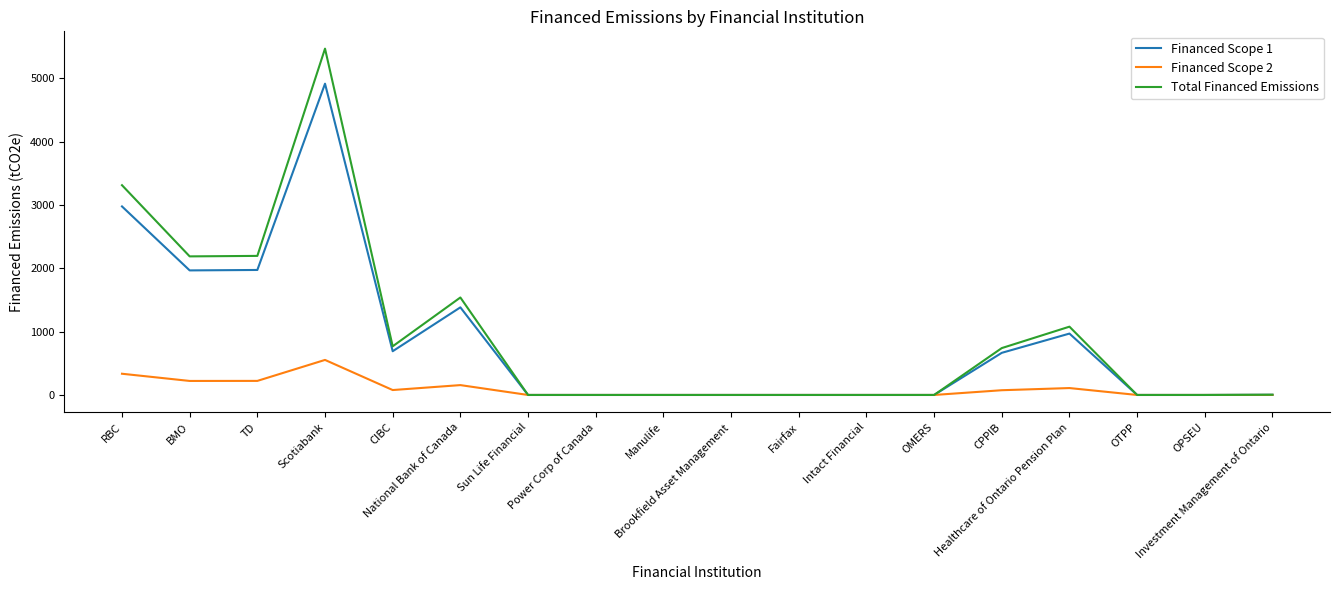

List the series in order of their peak value, highest first.

Total Financed Emissions, Financed Scope 1, Financed Scope 2